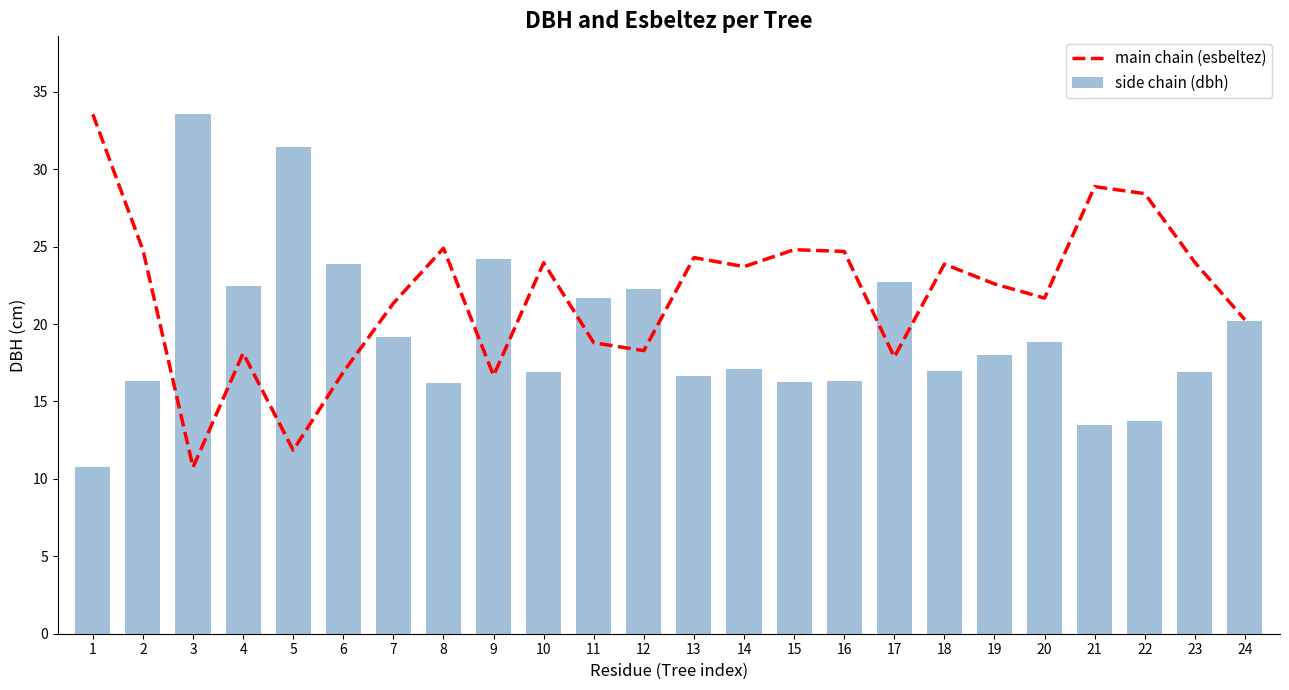

Reading right to left, extract all data points from this chart.

main chain (esbeltez): 20.3	24.0	28.4	28.9	21.7	22.6	23.9	17.9	24.7	24.8	23.7	24.3	18.3	18.8	24.0	16.7	24.9	21.3	16.9	11.9	18.1	10.8	24.8	33.5
side chain (dbh): 20.2	16.9	13.7	13.5	18.8	18.0	17.0	22.7	16.4	16.3	17.1	16.6	22.3	21.7	16.9	24.2	16.2	19.1	23.9	31.5	22.4	33.5	16.3	10.8